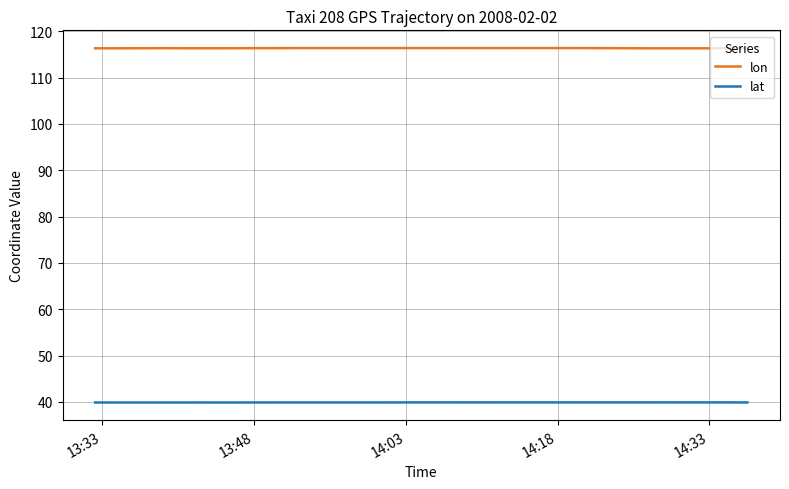

Reading right to left, list all the values displayed in this chart.

lon: 116.3	116.3	116.3	116.3	116.3	116.3	116.4	116.4	116.4	116.4	116.4	116.4	116.4	116.4	116.4	116.4	116.4	116.4	116.4	116.4	116.4	116.4	116.4	116.4	116.4	116.4	116.4	116.4	116.4	116.4	116.3	116.3	116.3	116.3	116.3	116.3	116.3	116.3	116.3
lat: 39.9	39.9	39.9	39.9	39.9	39.9	39.9	39.9	39.9	39.9	39.9	39.9	39.9	39.9	39.9	39.9	39.9	39.9	39.9	39.9	39.9	39.9	39.9	39.9	39.9	39.9	39.9	39.9	39.9	39.9	39.9	39.9	39.9	39.9	39.9	39.9	39.9	39.9	39.9